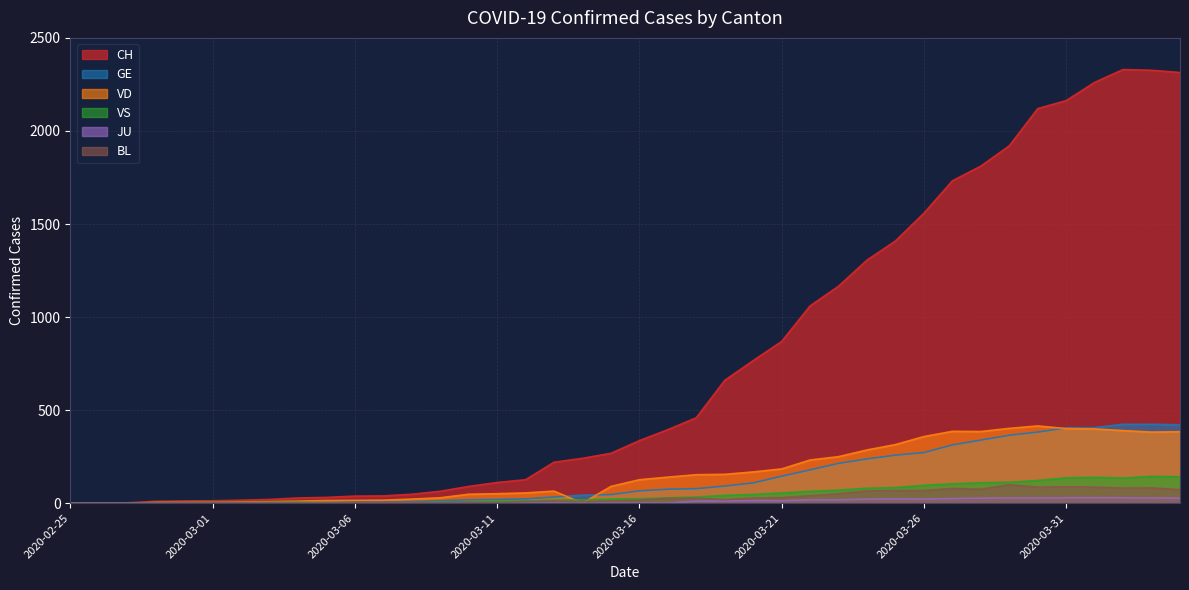

What is the average value of the BL series?

31